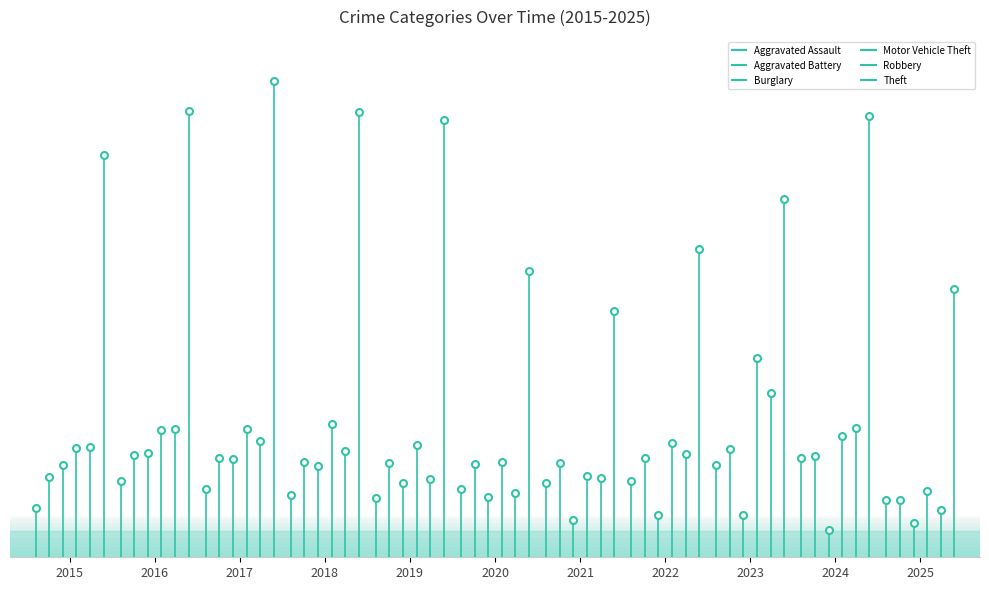

Is the value of Aggravated Assault at 2016 greater than the value of Aggravated Battery at 2021?

No